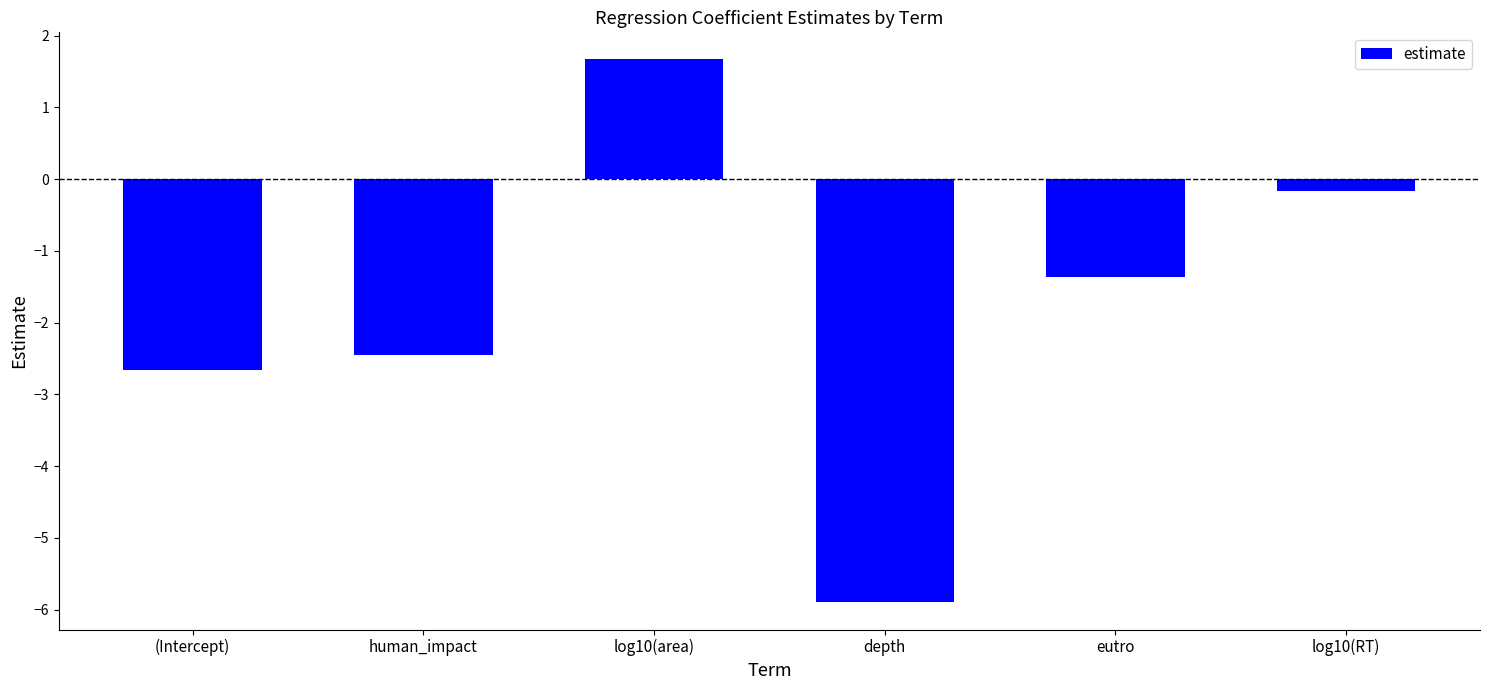

What is the difference between the values at (Intercept) and human_impact?

0.2